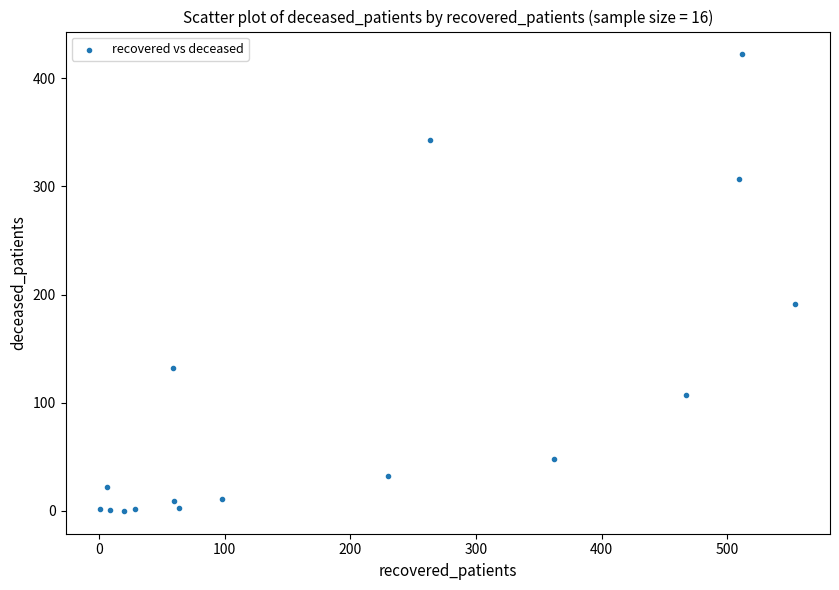

What is the range of X values (max minus min)?

553